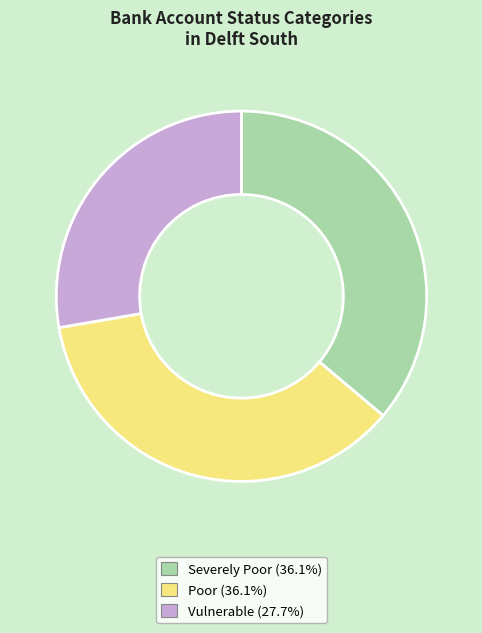

Is it true that Severely Poor is 44% of the pie?

False